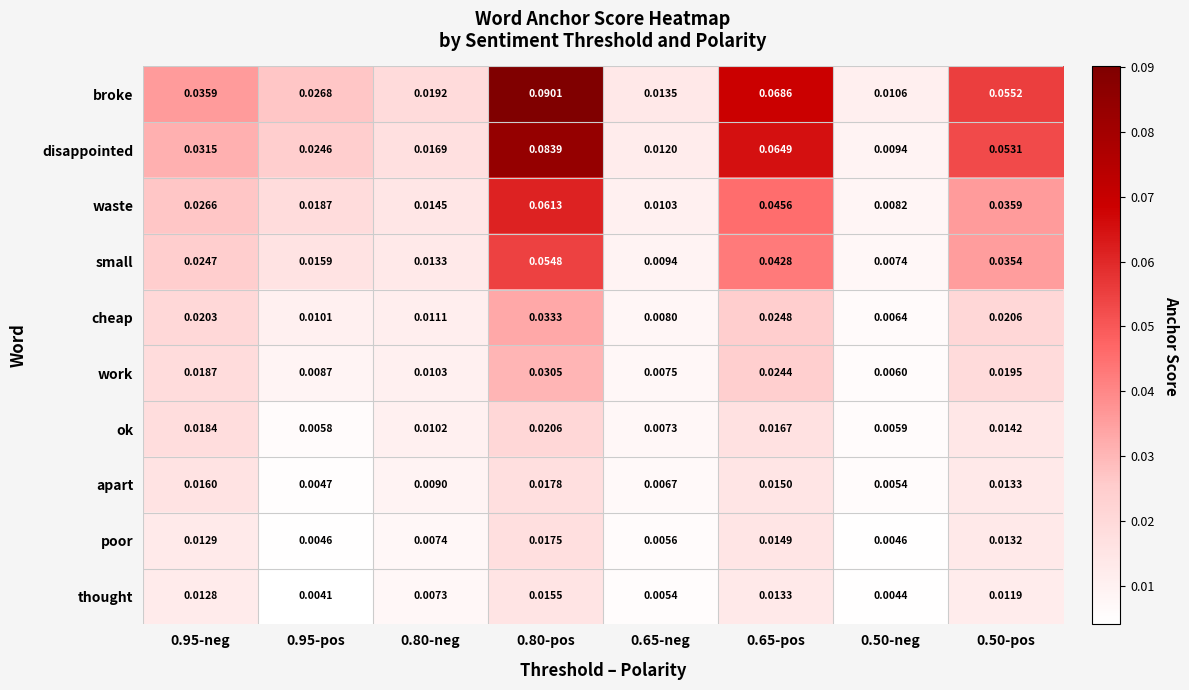

At 0.50-neg, list the series in order from largest to smallest.

broke, disappointed, waste, small, cheap, work, ok, apart, poor, thought